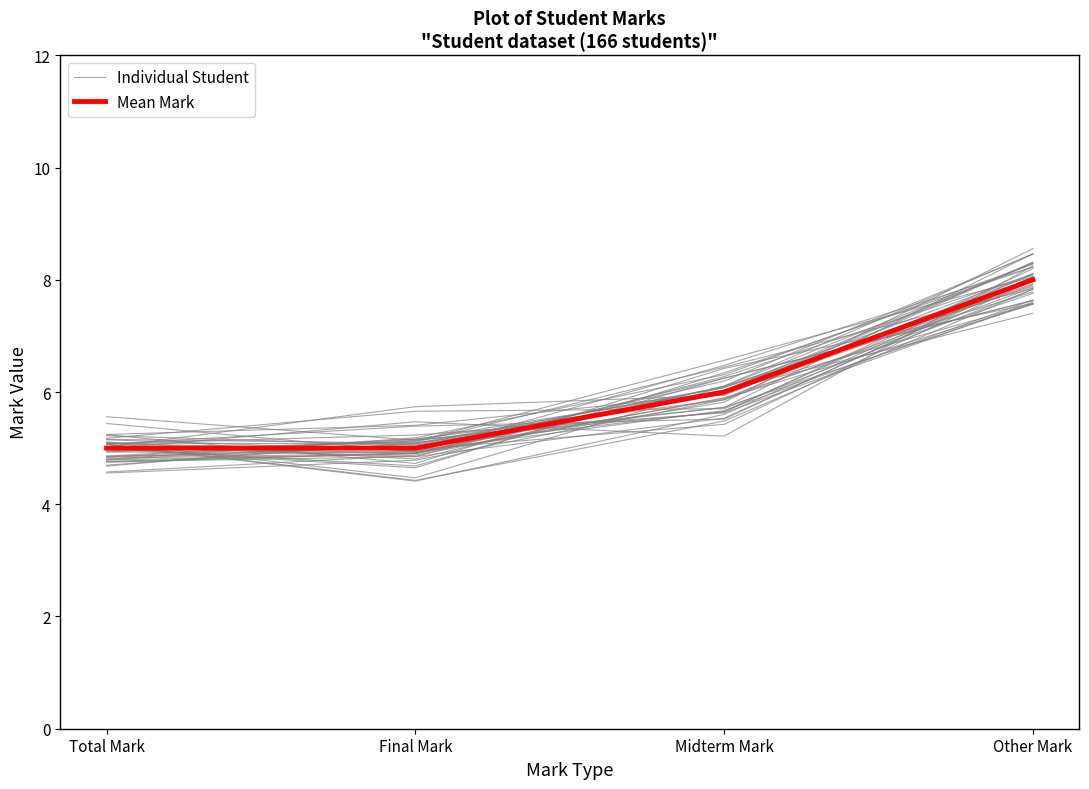

At which category is the sum across all series the highest?

Other Mark